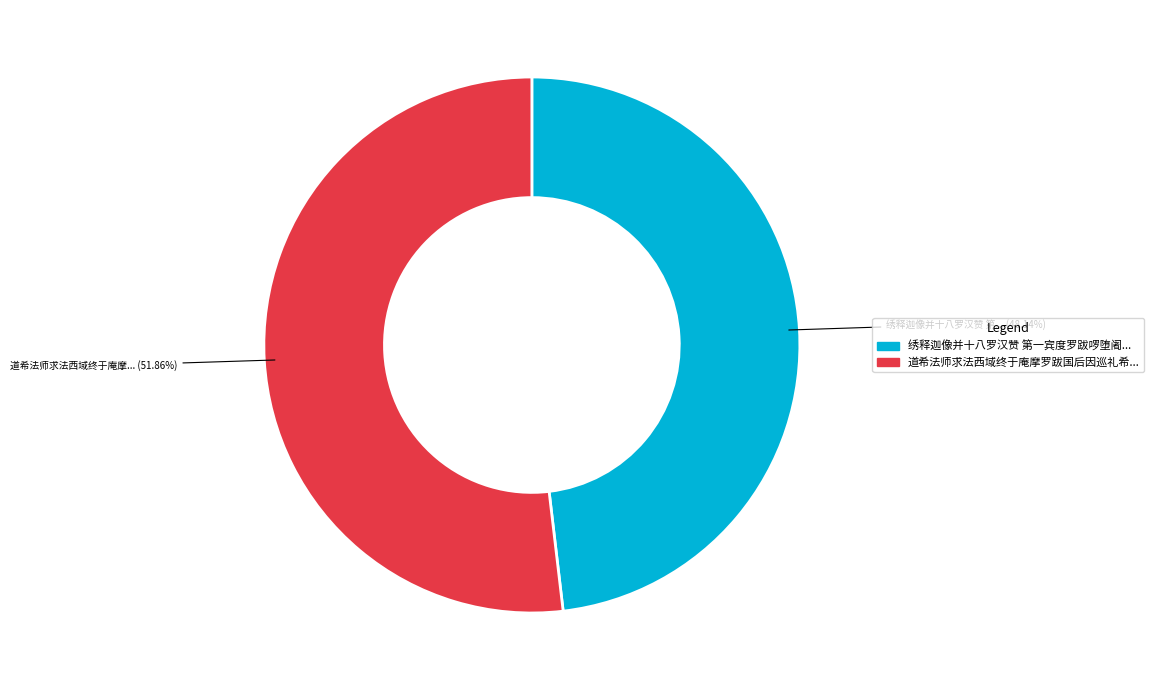

Is there any slice that represents more than half of the pie?

Yes